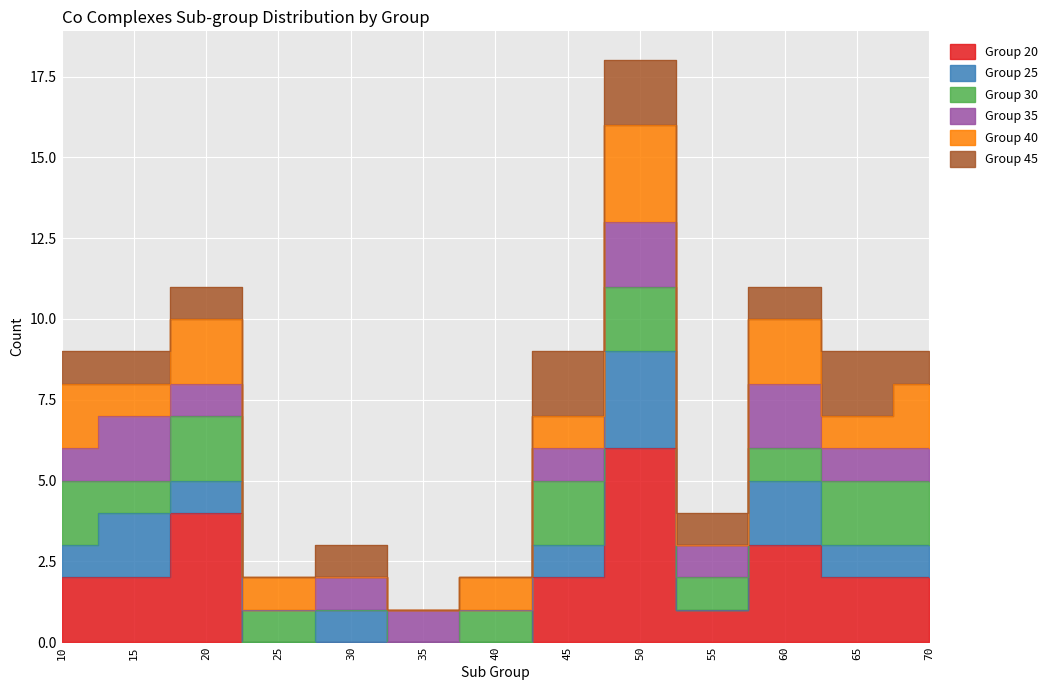

True or false: Group 40 and Group 25 intersect in this chart.

False